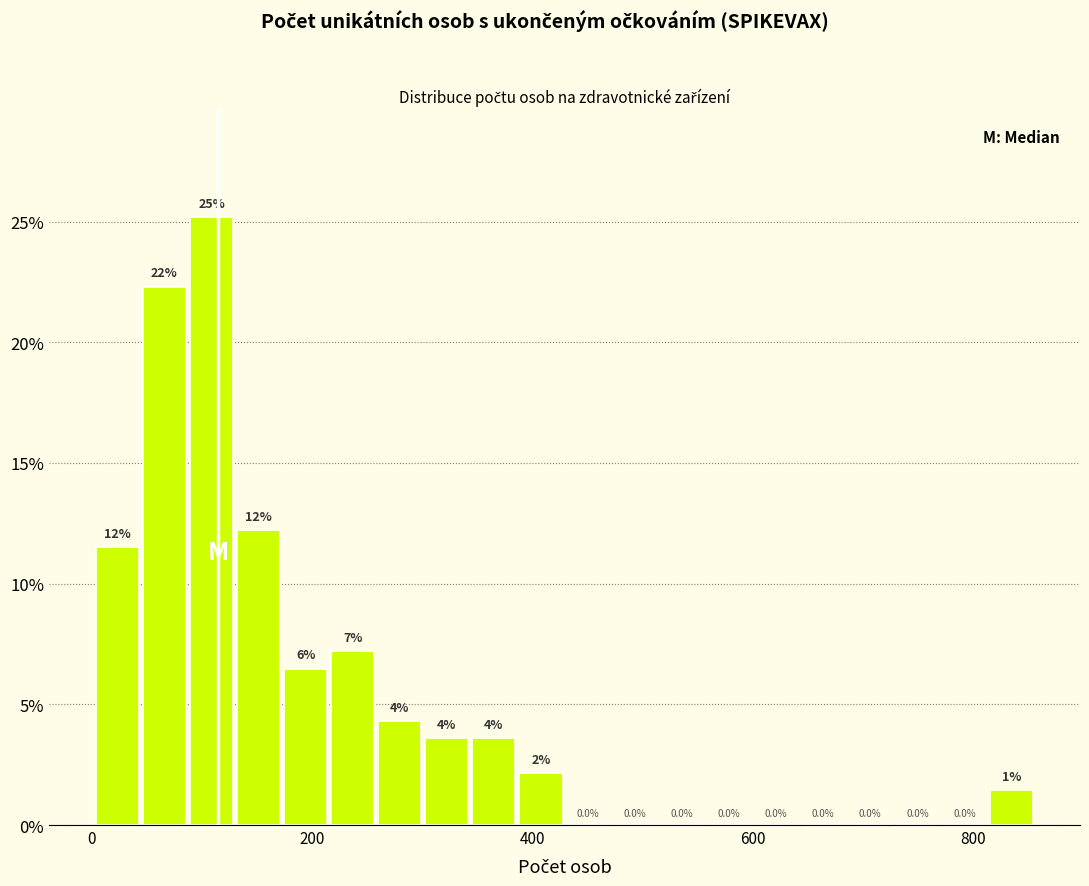

Read against the x-axis, roughly where is the centre of the tallest bar?

100